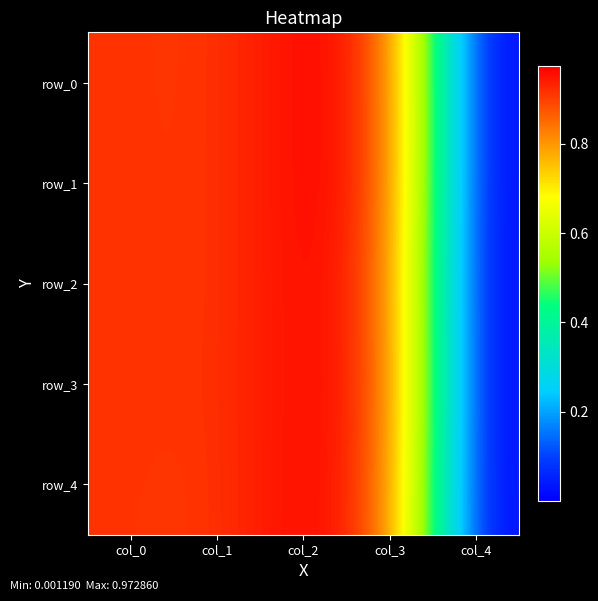

At how many categories does at least one series exceed 0?

5